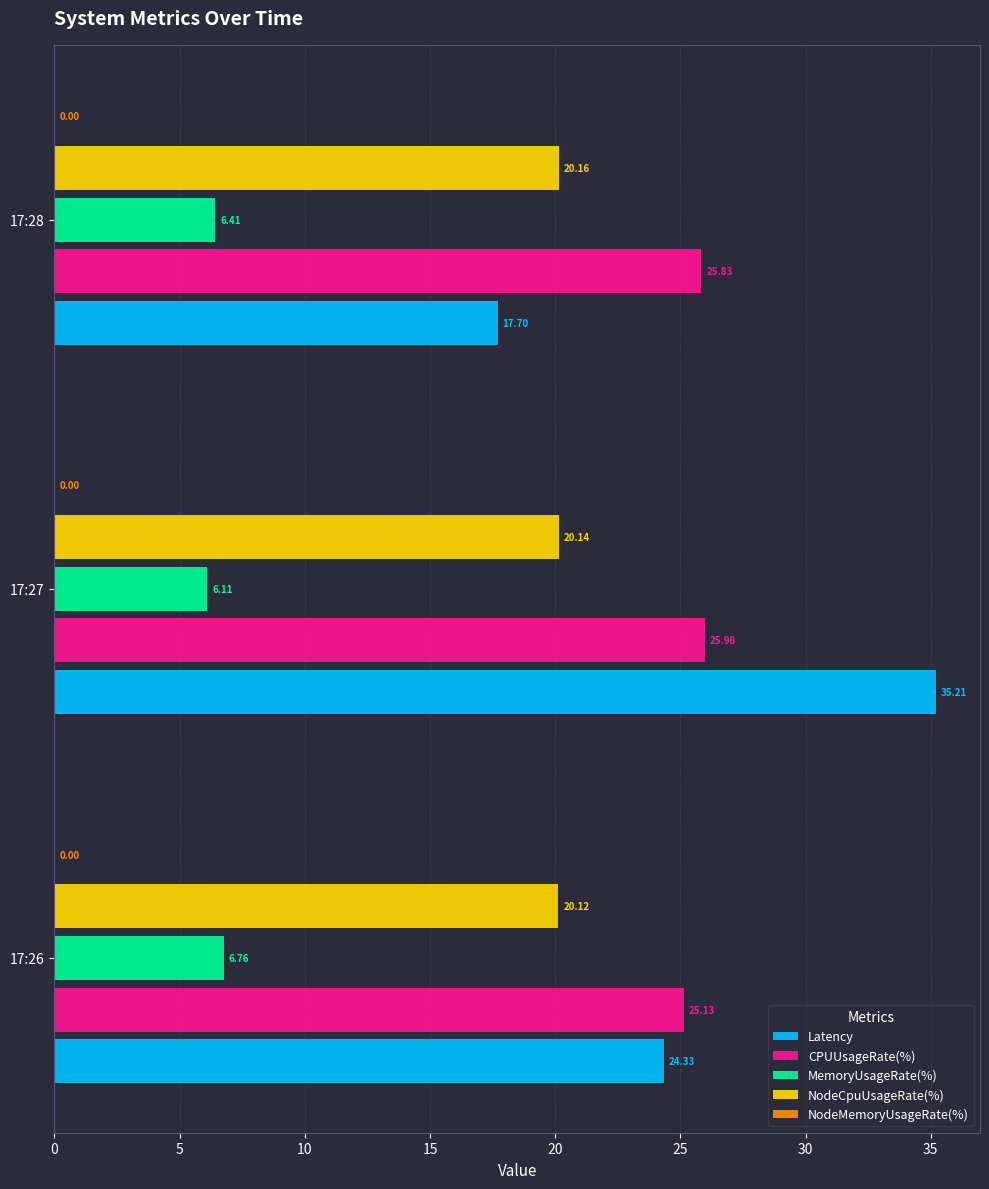

Between 17:26 and 17:27, which series saw the biggest shift?

Latency